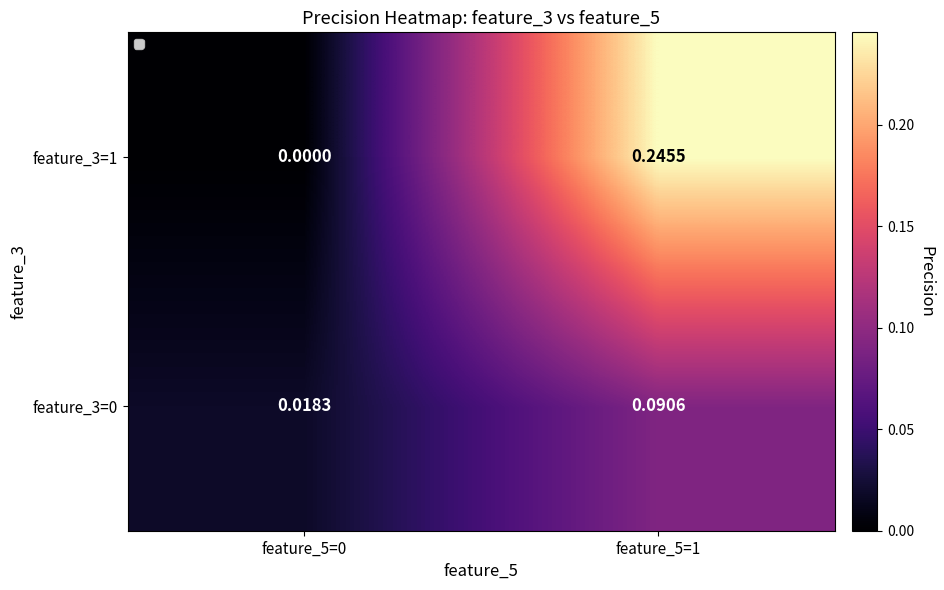

Which label corresponds to the smallest value in the chart?

feature_5=0